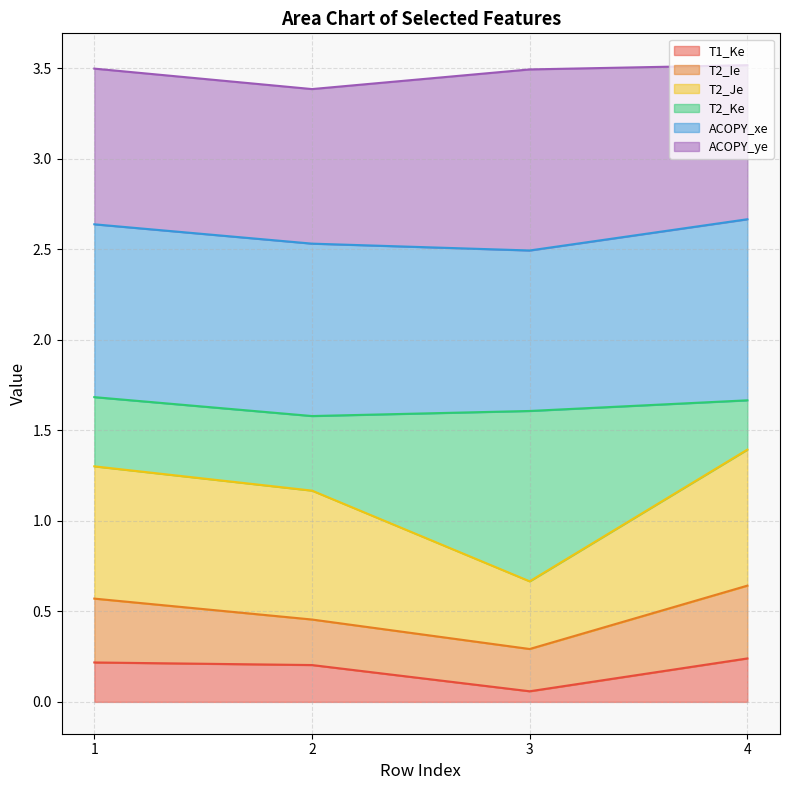

The value of T1_Ke at 2 is 0.2. True or false?

True